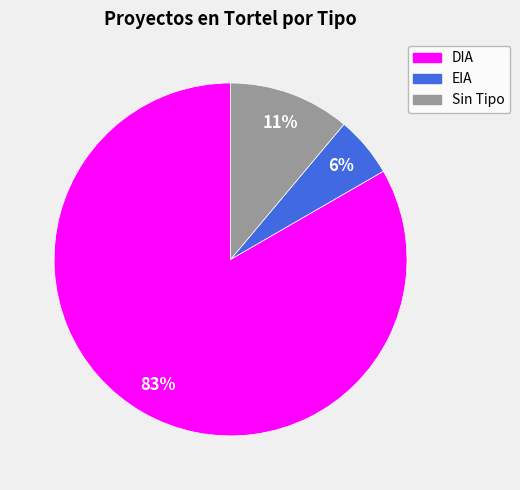

How many slices are in this pie chart?

3